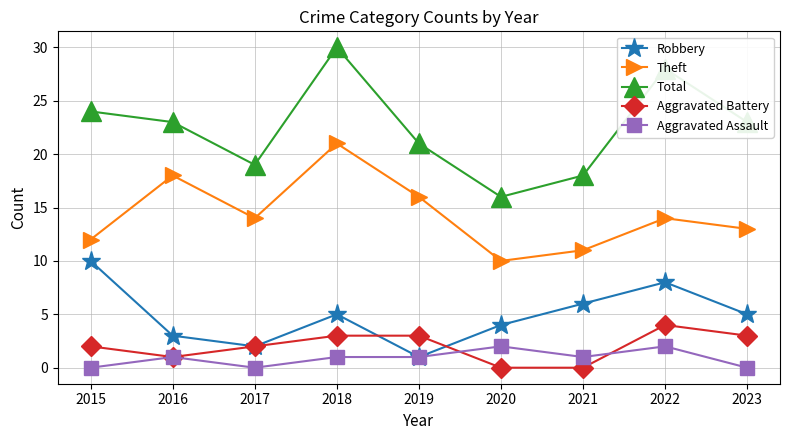

What is the value of the Total point at the 4th from the left?

30